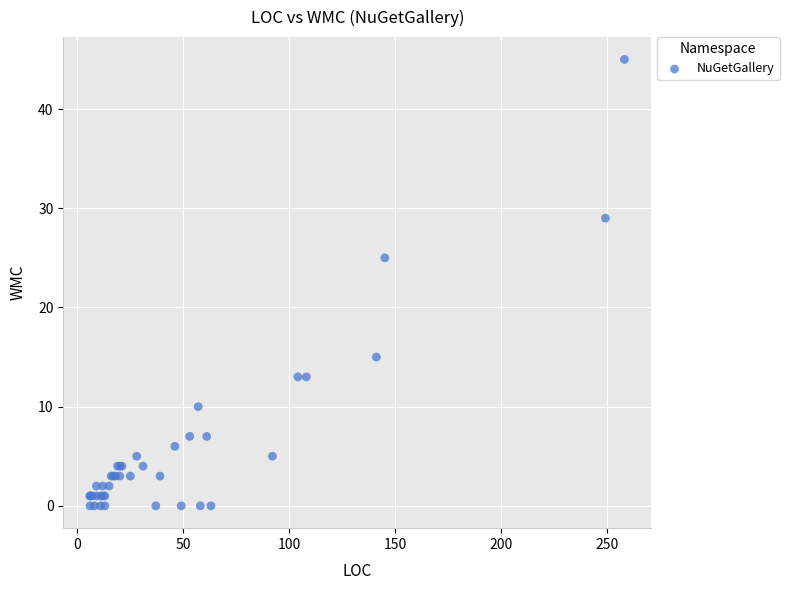

What Y value in the scatter plot is closest to 22?

25